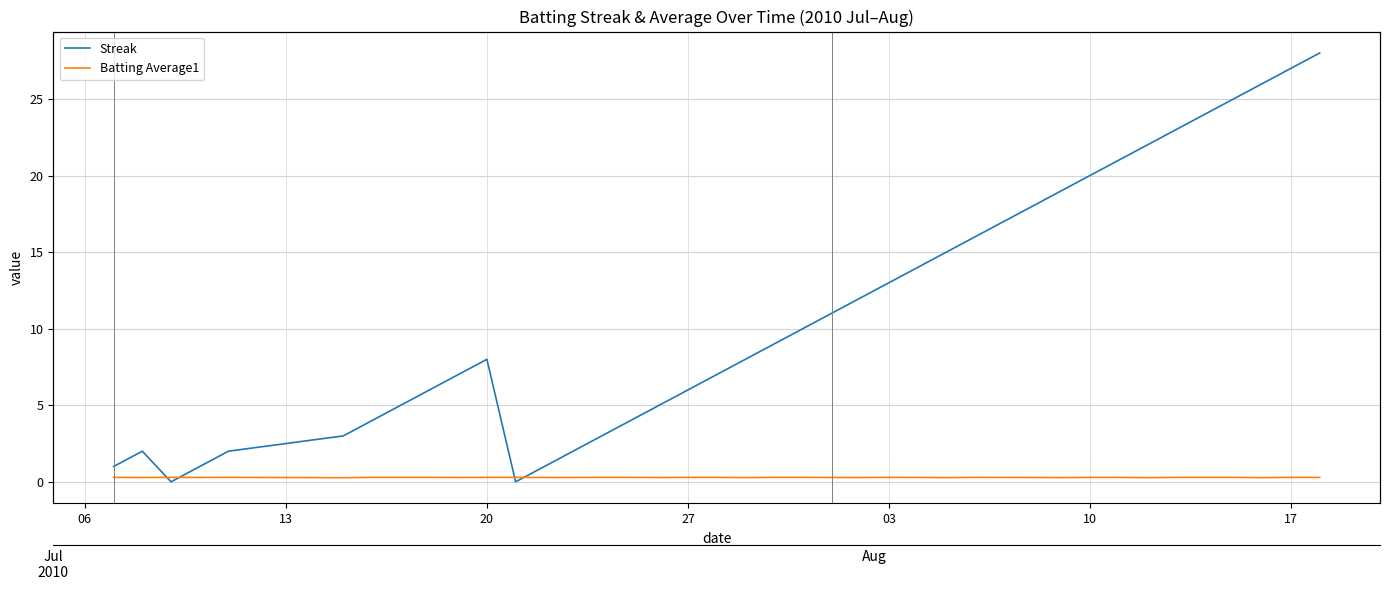

True or false: Batting Average1 and Streak intersect in this chart.

True